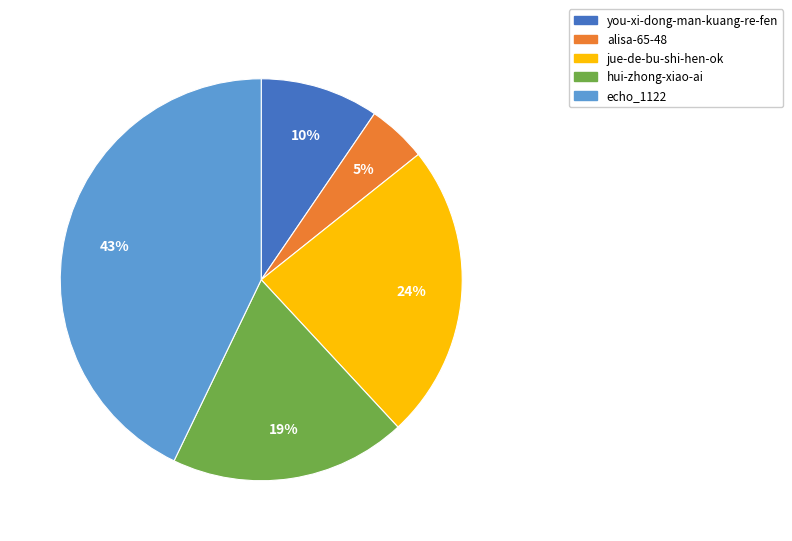

Which category has the biggest portion of the pie?

echo_1122